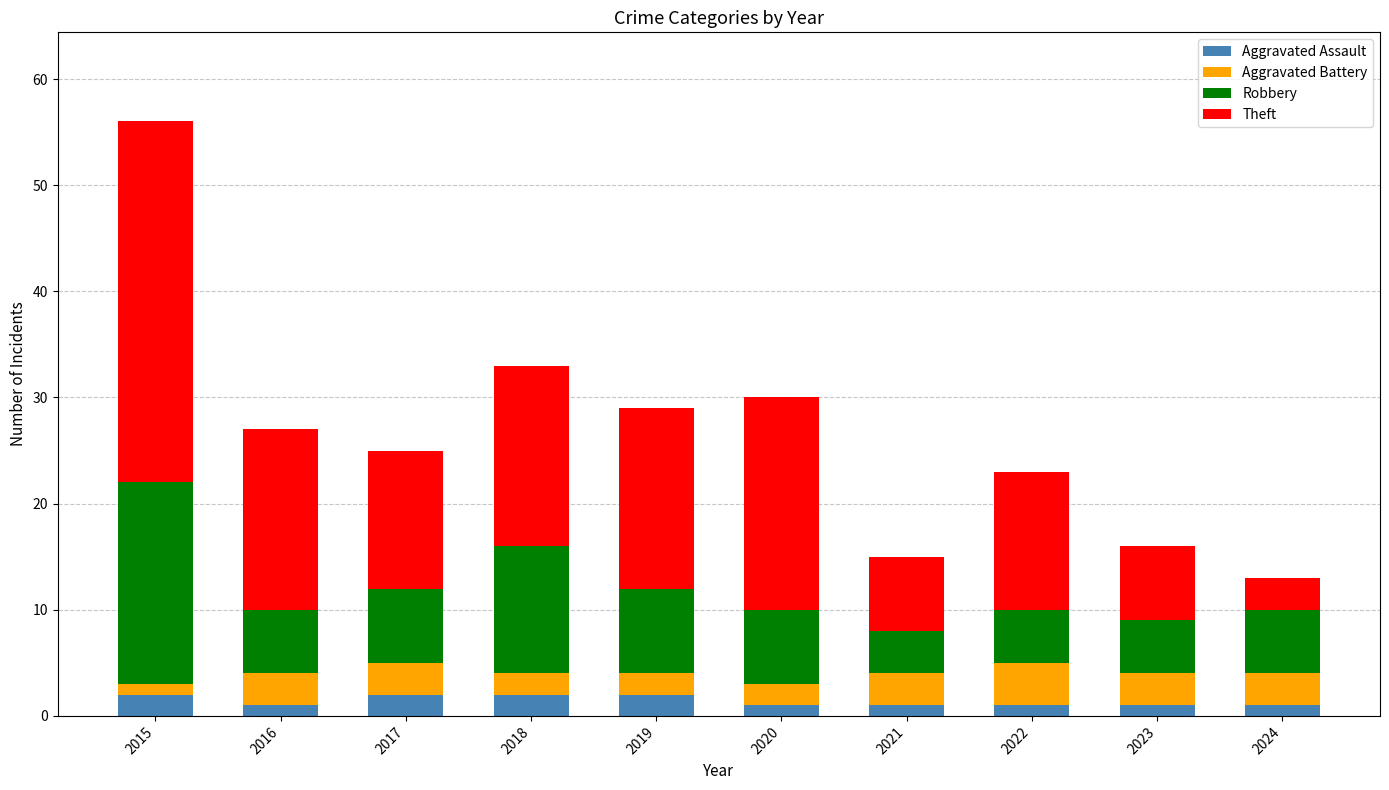

At which category is the sum across all series the highest?

2015